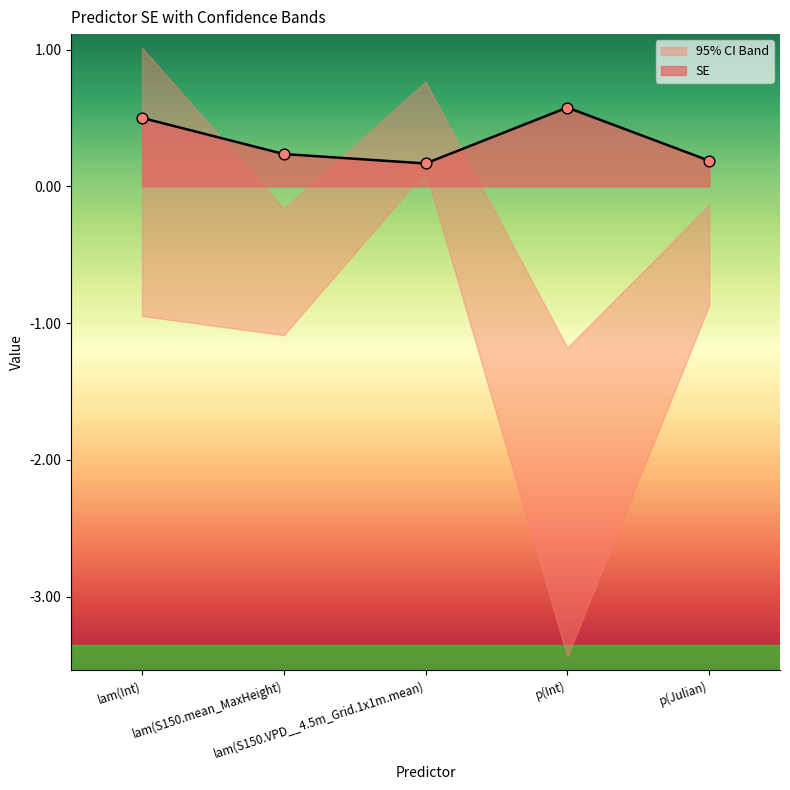

What is the change in value from lam(S150.mean_MaxHeight) to p(Int)?

+0.3